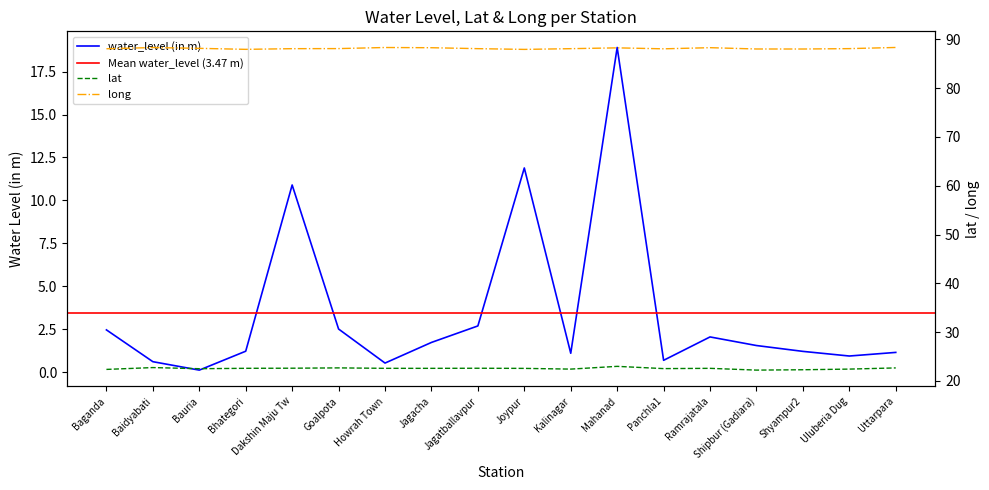

What are all the series names shown in the legend?

water_level (in m), lat, long